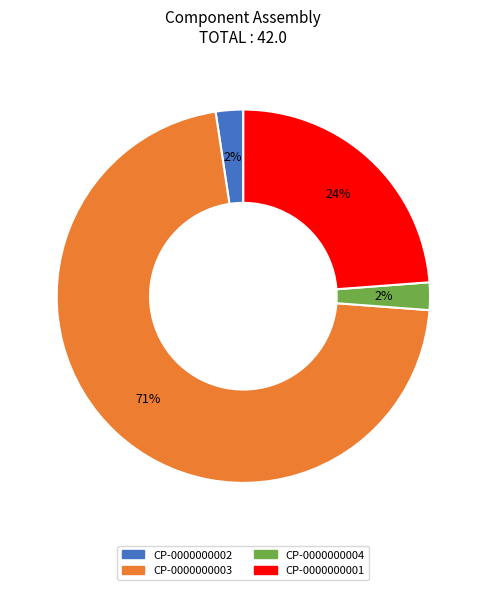

To the nearest percent, what is the average slice percentage?

25%